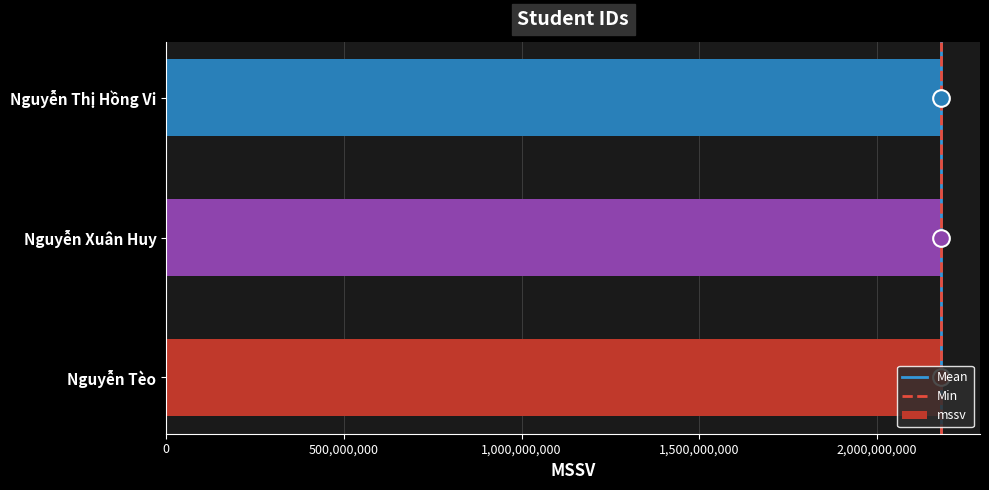

What is the greatest value displayed?

2180609157